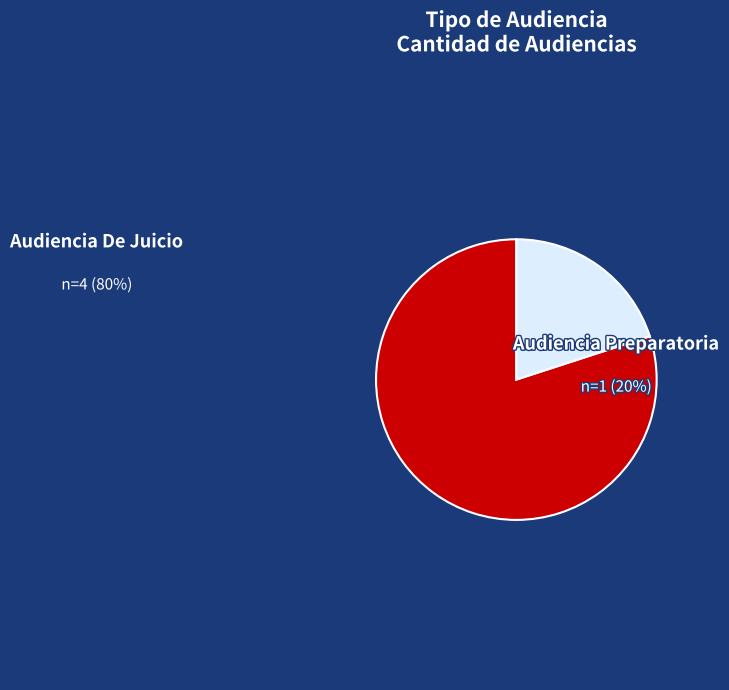

Do Audiencia De Juicio and Audiencia Preparatoria together represent more than half of the pie?

Yes